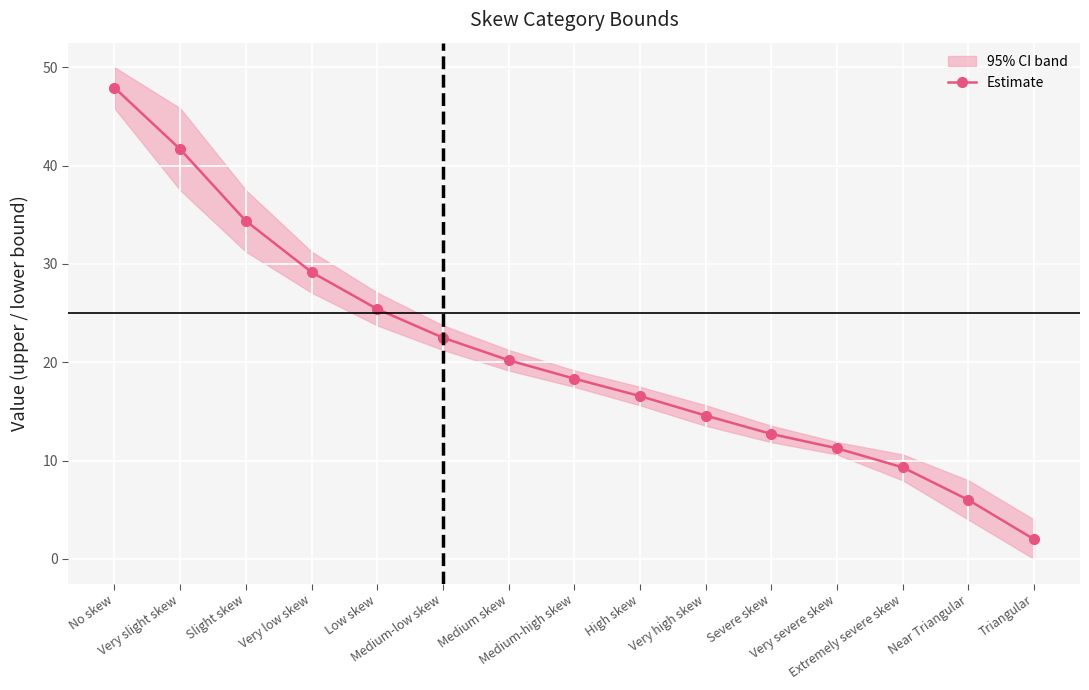

How many data points are above 18?

8